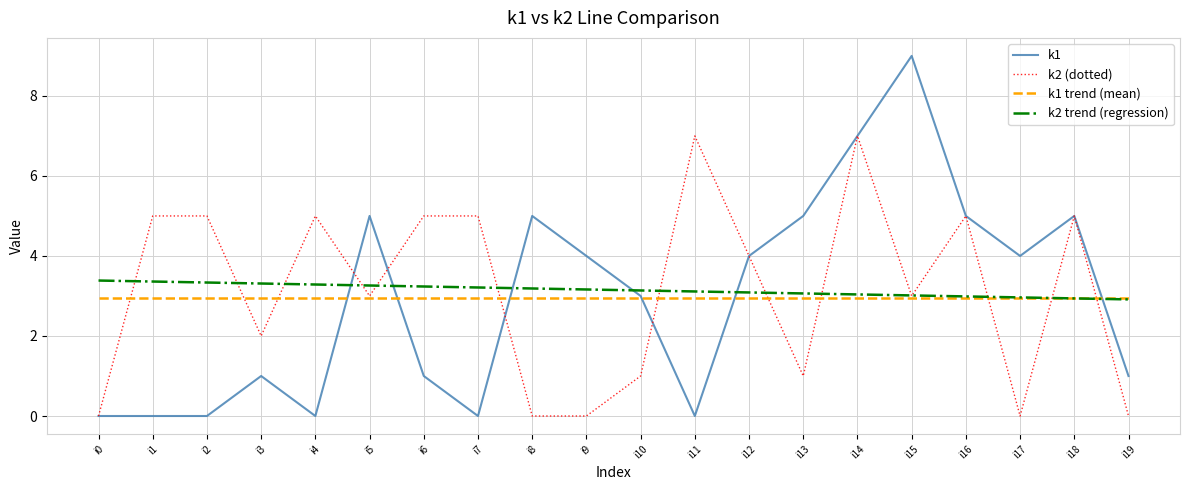

At which category does the chart reach its peak across all series?

i15